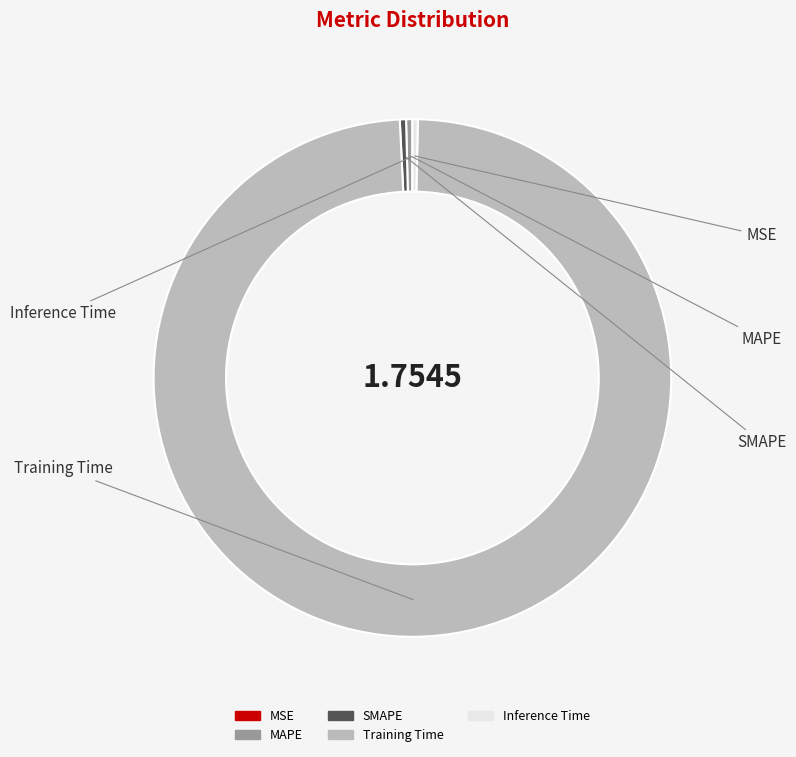

Is it true that Inference Time is 1% of the pie?

False